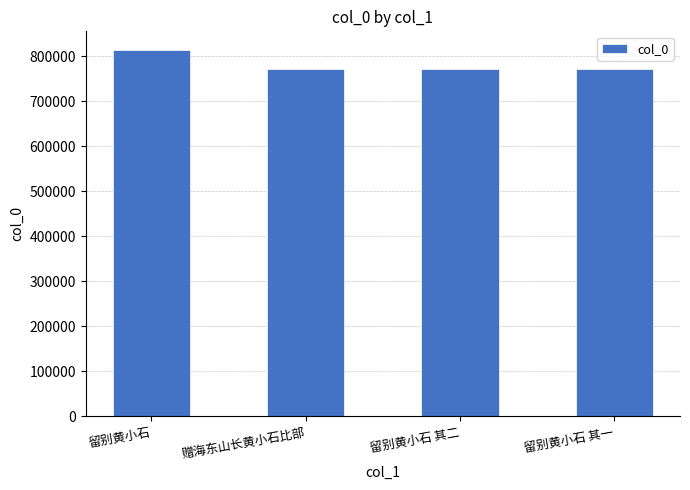

The value at 留别黄小石 is 1343664. True or false?

False